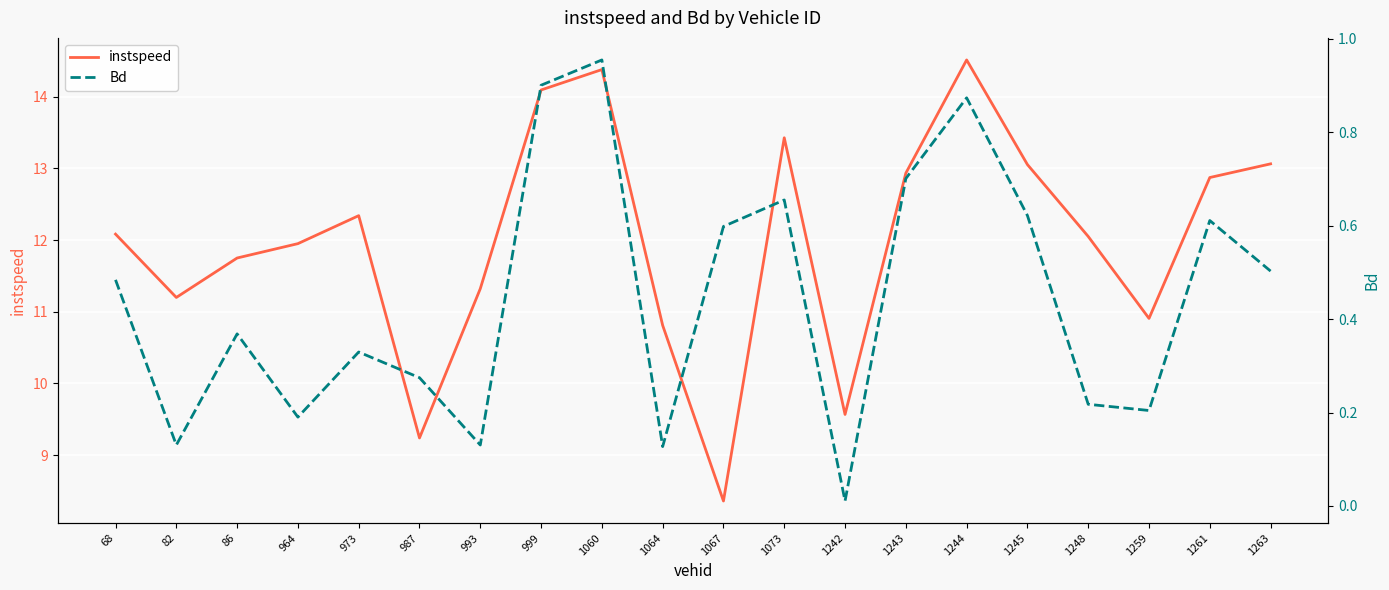

Reading left to right, what are all the values shown in this chart?

instspeed: 68=12.1	82=11.2	86=11.8	964=12.0	973=12.3	987=9.2	993=11.3	999=14.1	1060=14.4	1064=10.8	1067=8.4	1073=13.4	1242=9.6	1243=12.9	1244=14.5	1245=13.1	1248=12.1	1259=10.9	1261=12.9	1263=13.1
Bd: 68=0.5	82=0.1	86=0.4	964=0.2	973=0.3	987=0.3	993=0.1	999=0.9	1060=1.0	1064=0.1	1067=0.6	1073=0.7	1242=0.0	1243=0.7	1244=0.9	1245=0.6	1248=0.2	1259=0.2	1261=0.6	1263=0.5